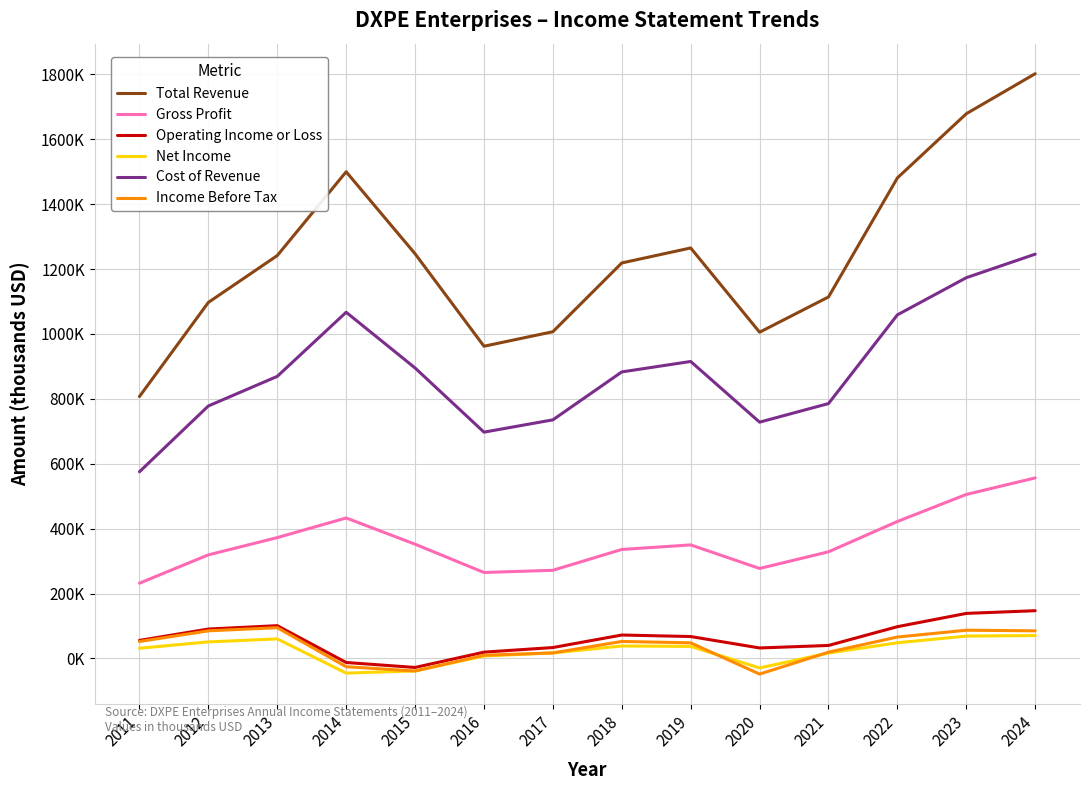

What are all the series names shown in the legend?

Total Revenue, Gross Profit, Operating Income or Loss, Net Income, Cost of Revenue, Income Before Tax